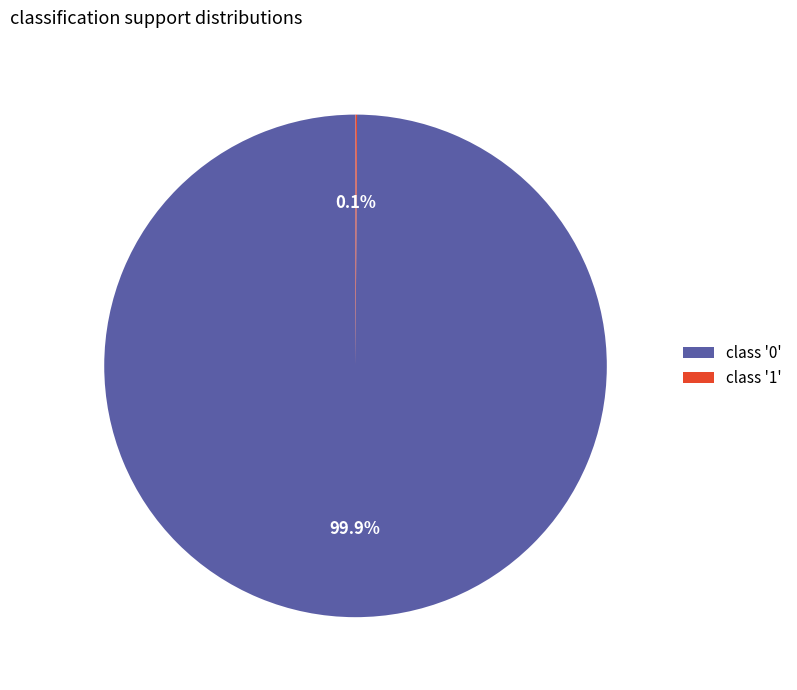

Which slice represents more than half of the pie?

class '0'